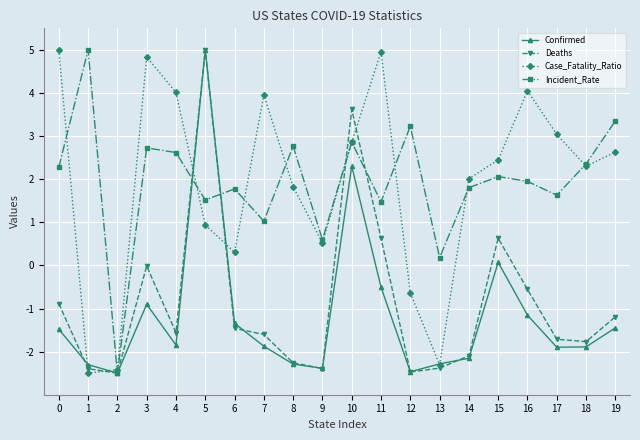

How many data points in Incident_Rate are less than 2?

10